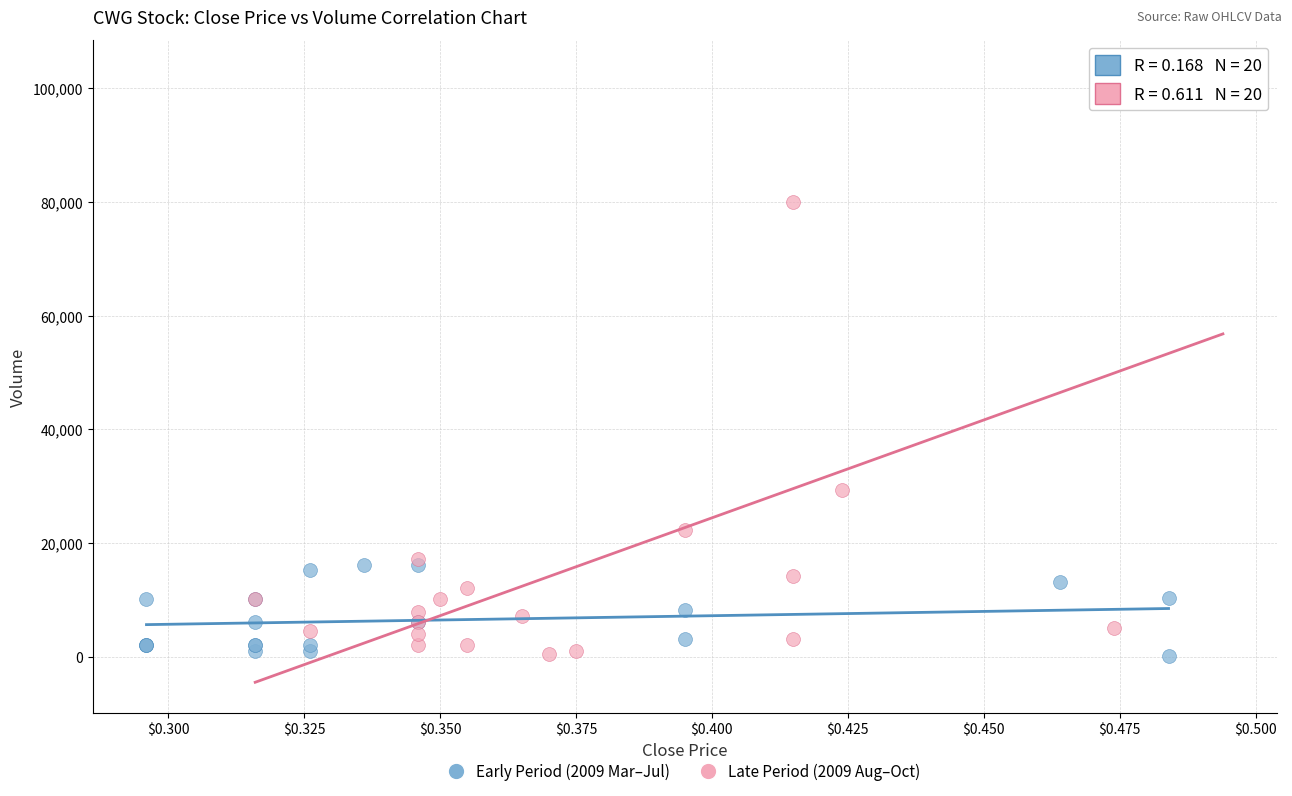

Which series reaches the maximum Y coordinate?

Late Period (2009 Aug–Oct)